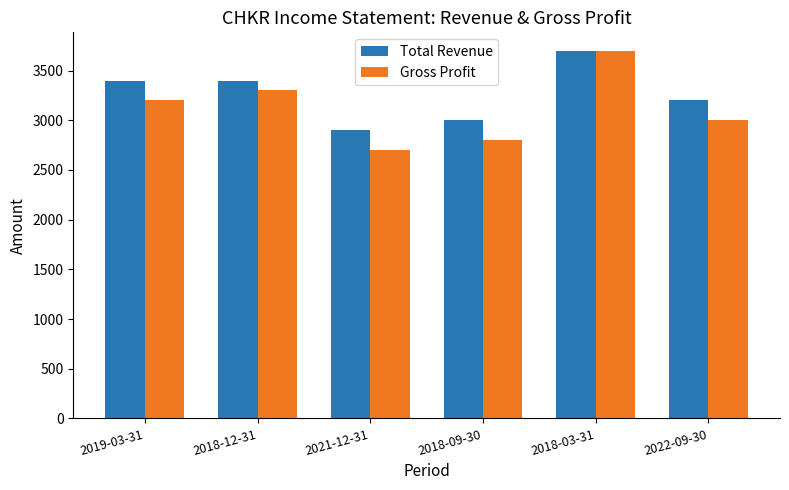

Which label corresponds to the smallest value in the chart?

2021-12-31